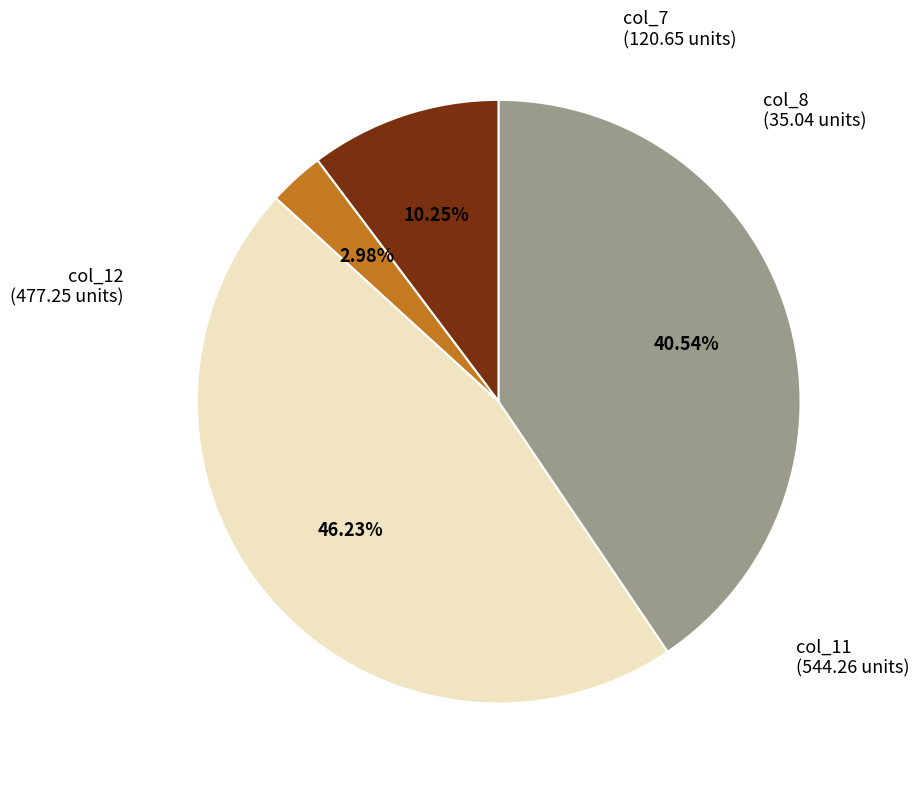

Does any single category account for the majority?

No